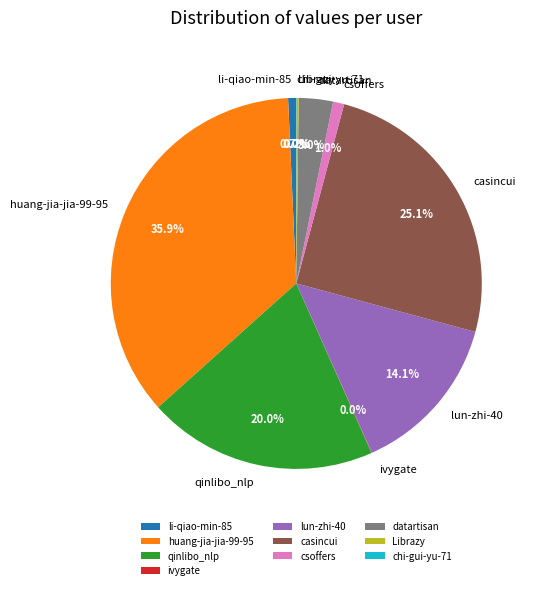

To the nearest percent, what portion does lun-zhi-40 represent?

14%